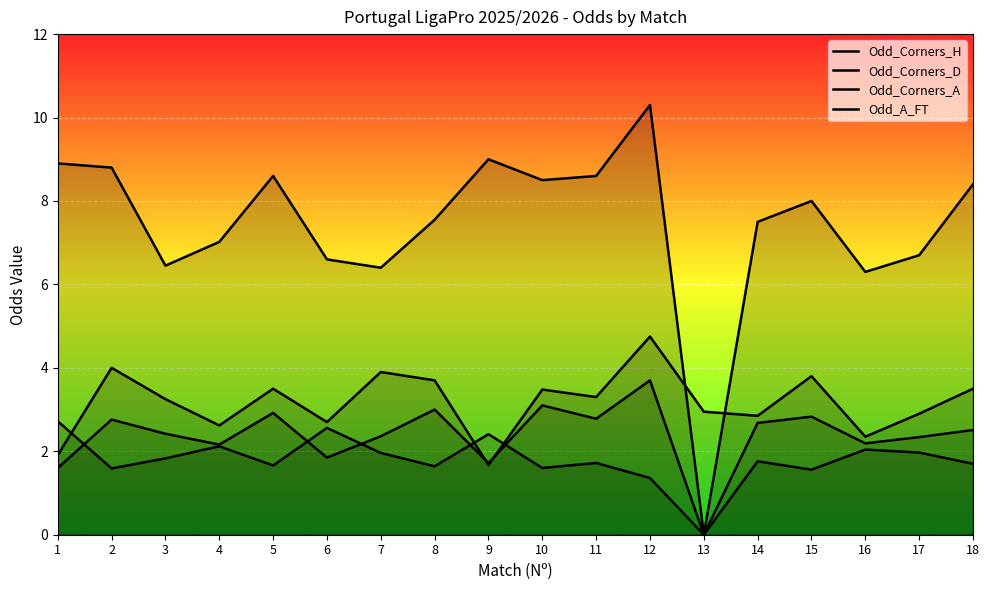

Does the chart display data point markers on the line(s)?

No